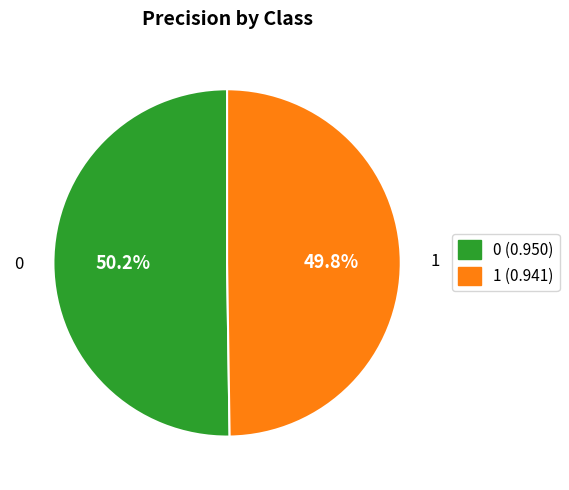

What percentage is the 1 slice, to the nearest percent?

50%